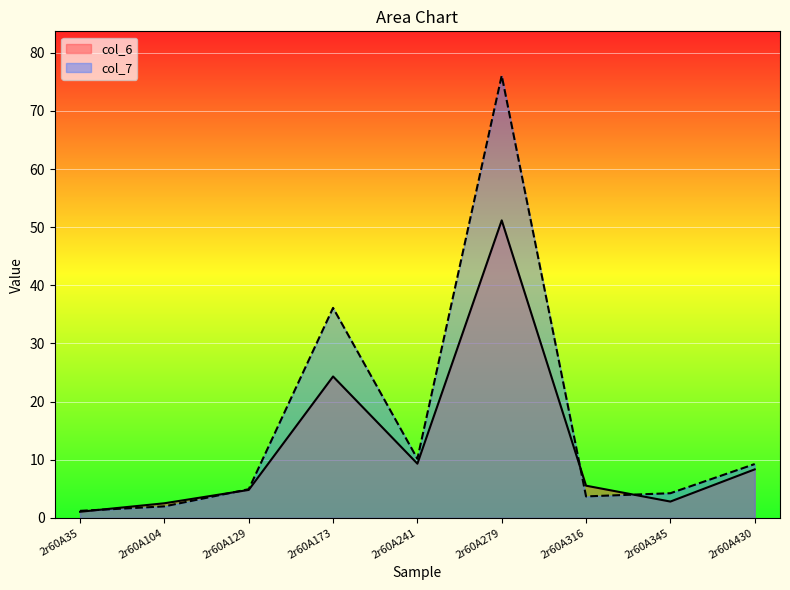

Which series has the largest total across all categories?

col_7